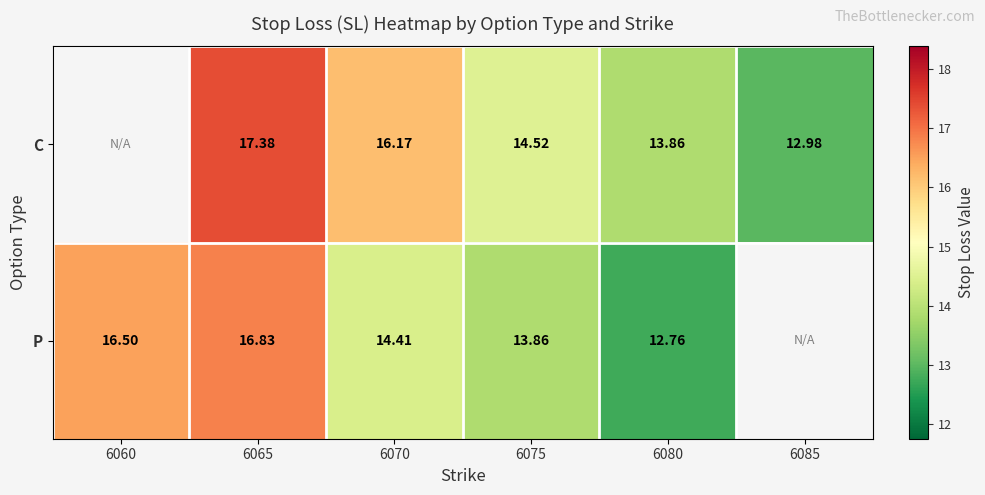

At which category does the chart reach its minimum across all series?

6080